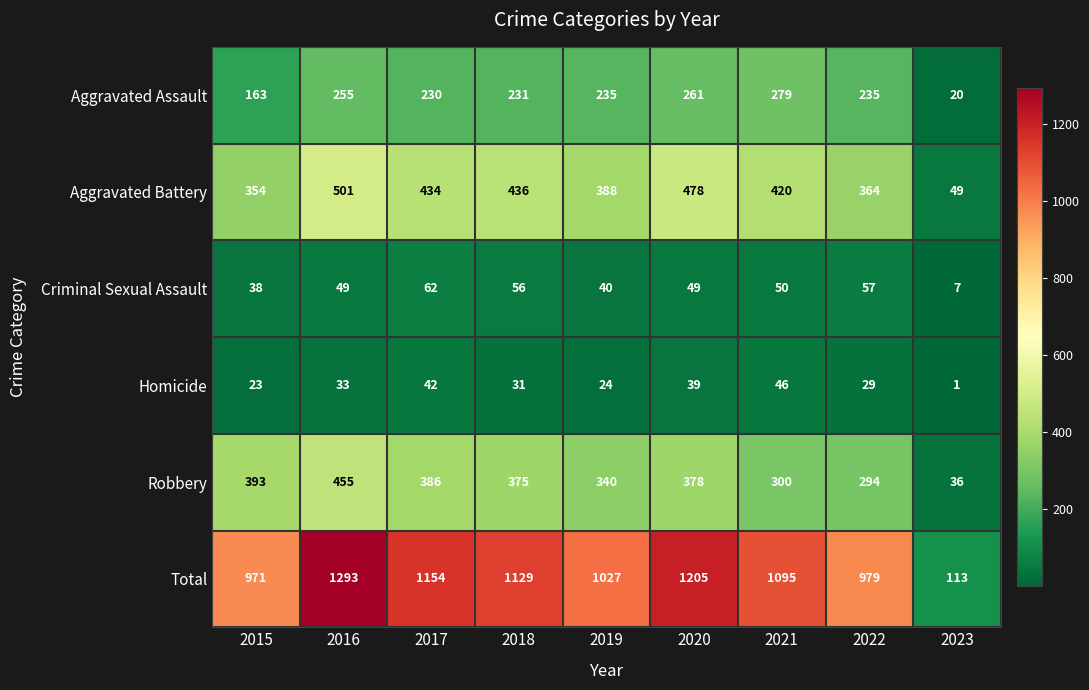

What is the difference between the Criminal Sexual Assault values at 2018 and 2017?

6